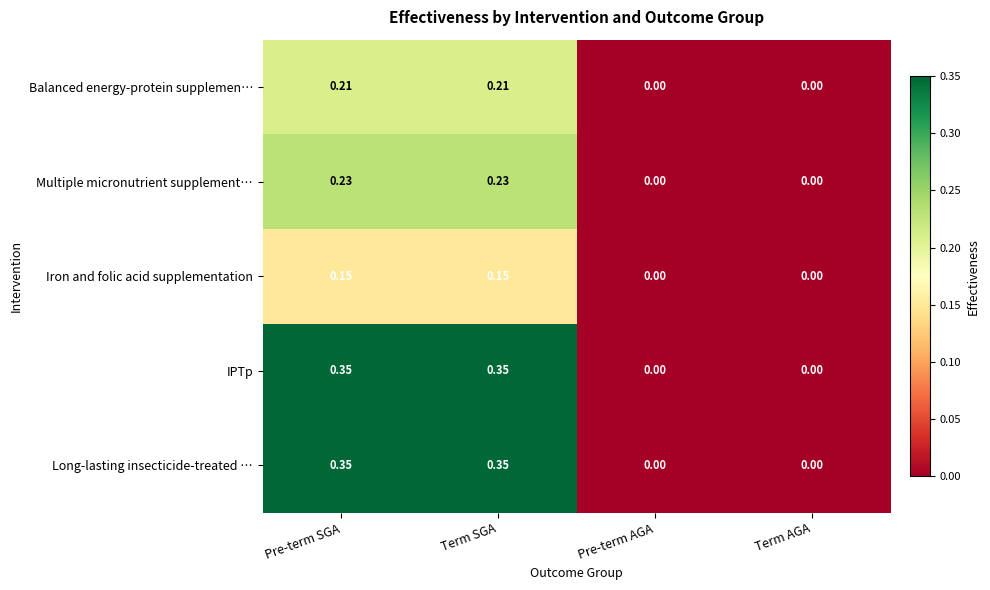

Count the number of data series in this chart.

5